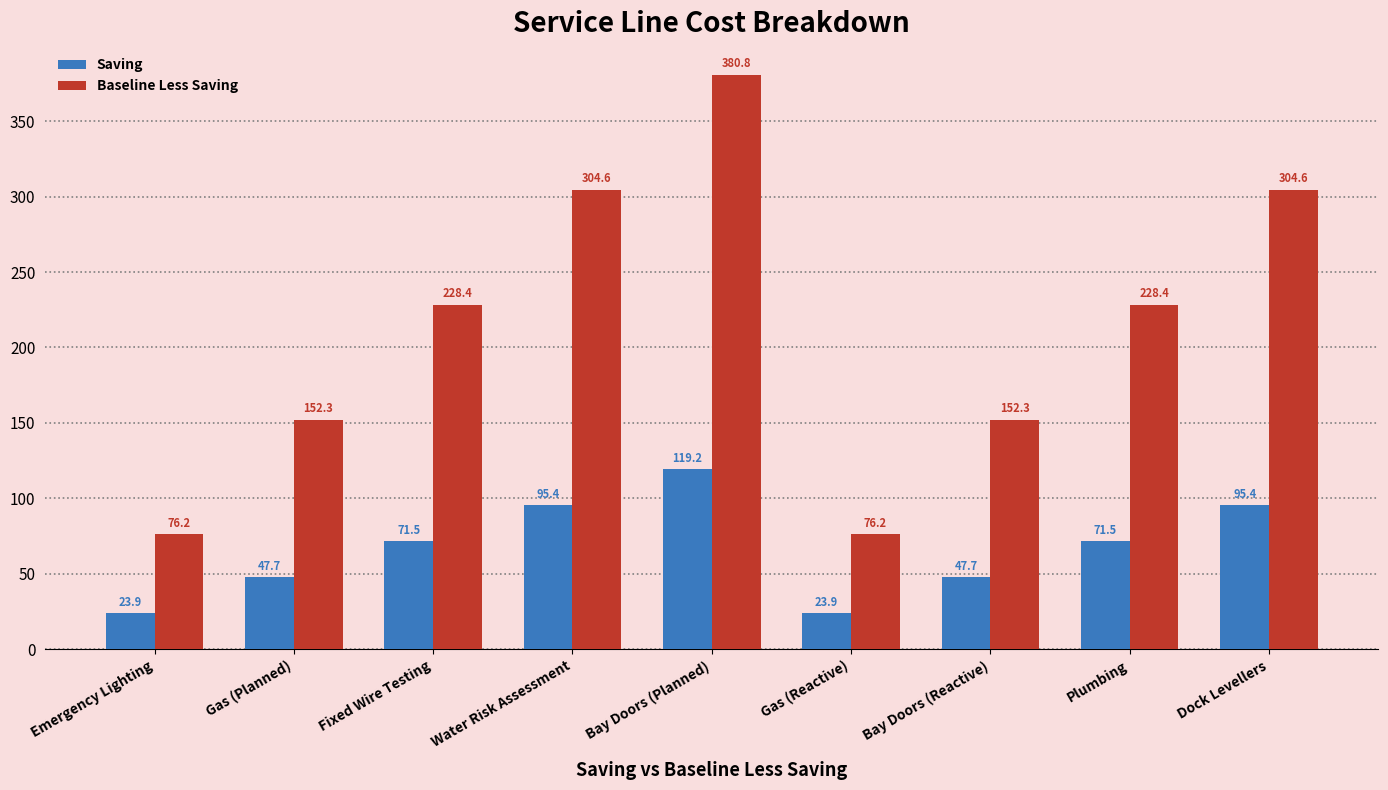

What position from the right is Water Risk Assessment?

6